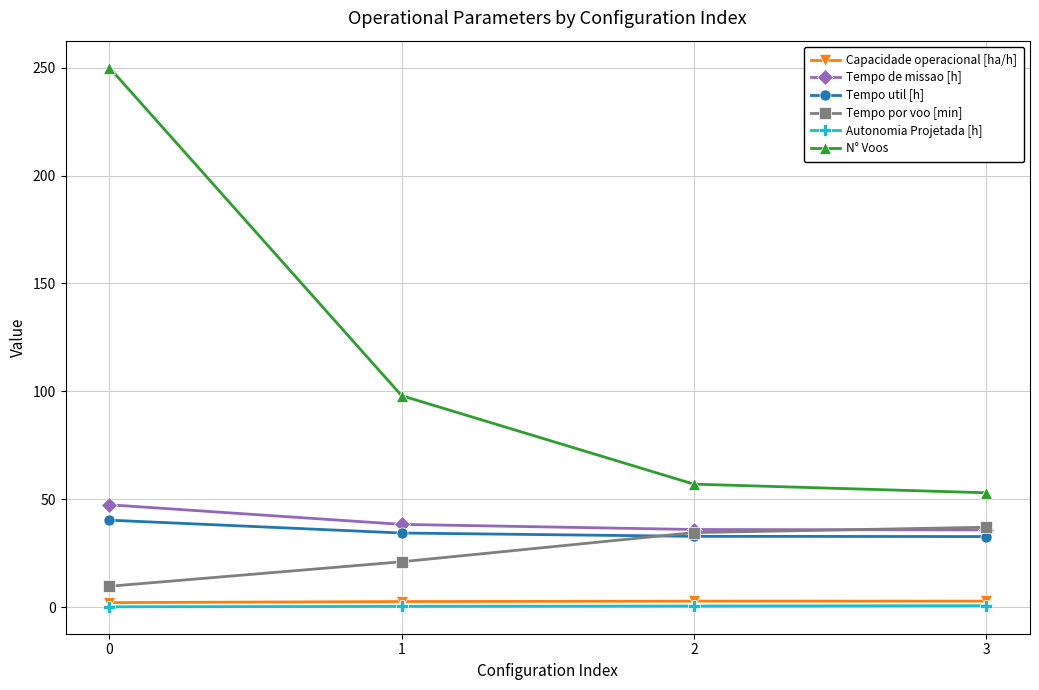

True or false: Tempo util [h] and Capacidade operacional [ha/h] cross at least once.

False